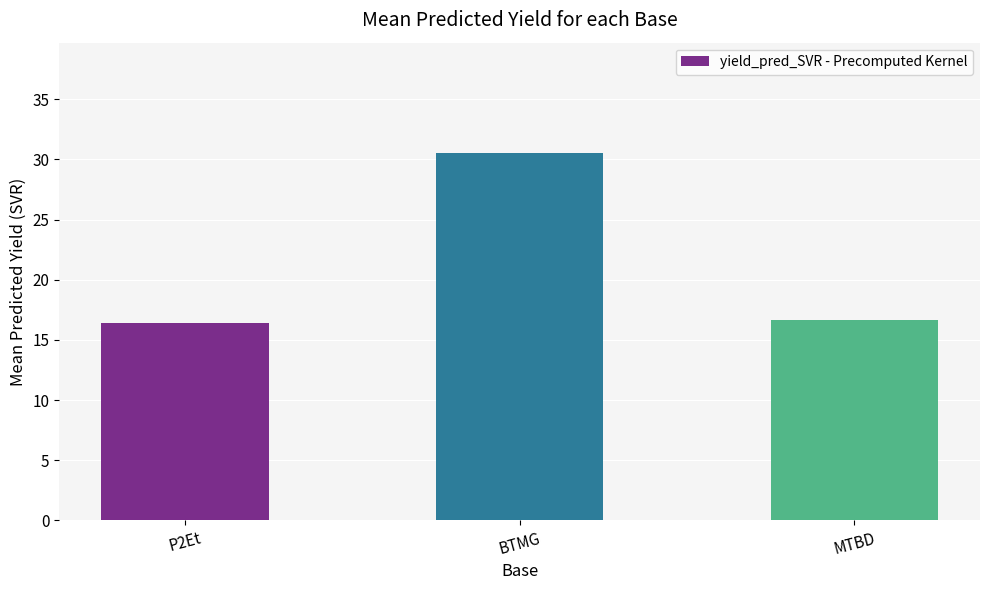

What is the change in value from BTMG to MTBD?

-13.9